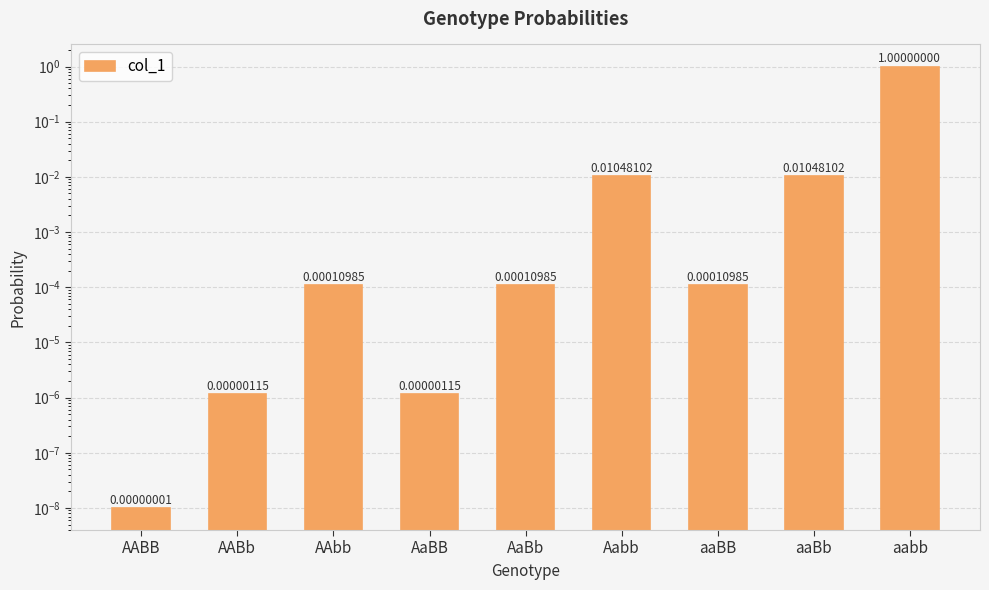

Between AaBb and Aabb, which is larger?

Aabb